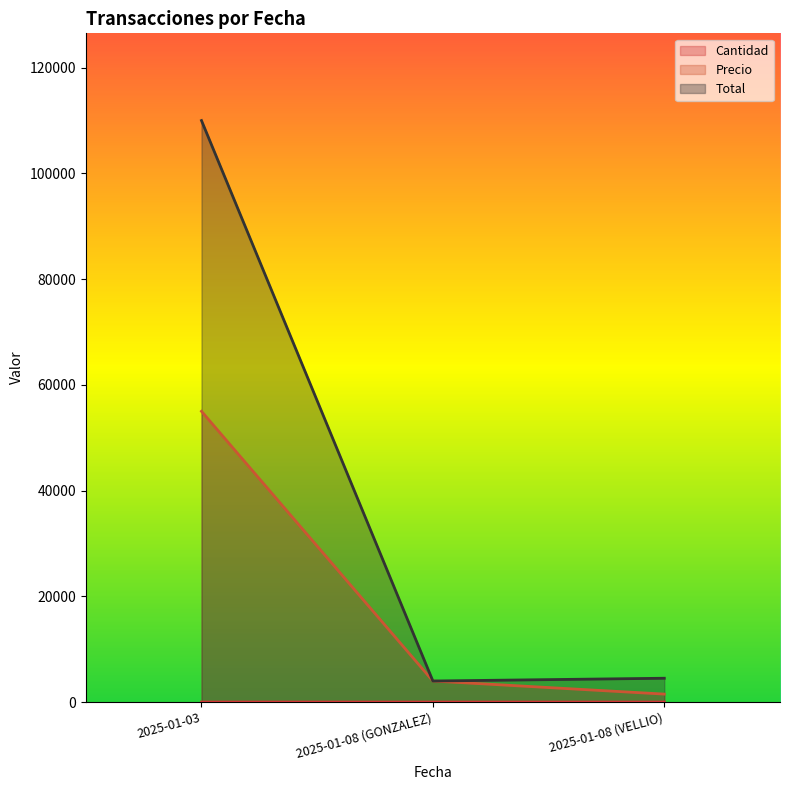

What is the value of the Precio point at the 3rd from the left?

1500